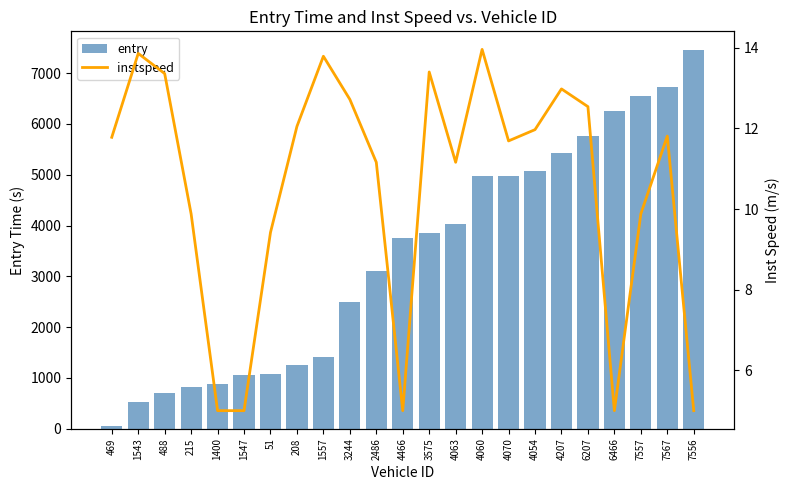

At which label does instspeed first exceed 11?

469